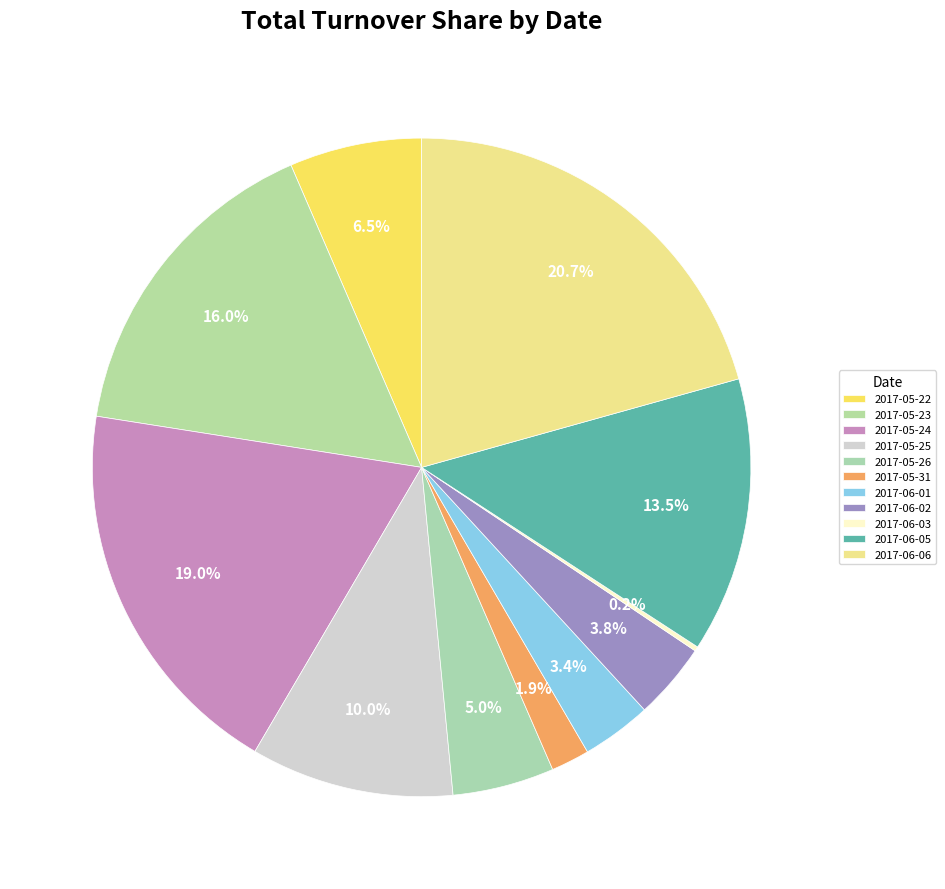

Is it true that 2017-05-25 is 1% of the pie?

False